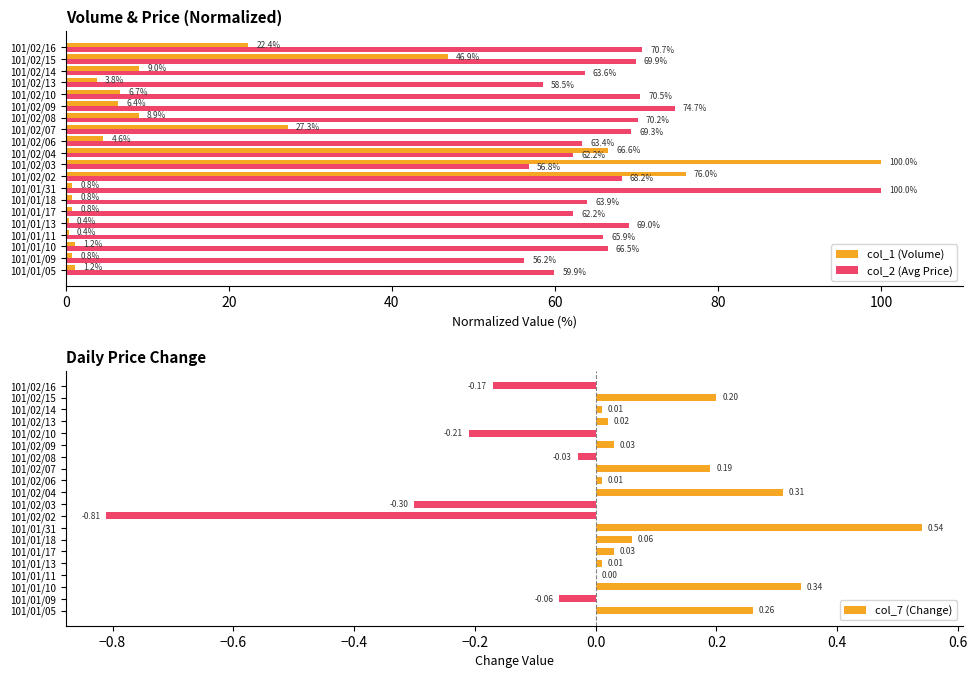

What are all the series names shown in the legend?

col_1 (Volume), col_2 (Avg Price), col_7 (Change)